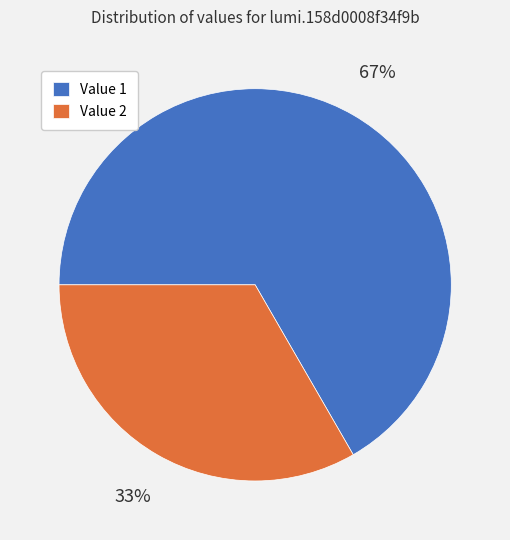

How many slices are in this pie chart?

2